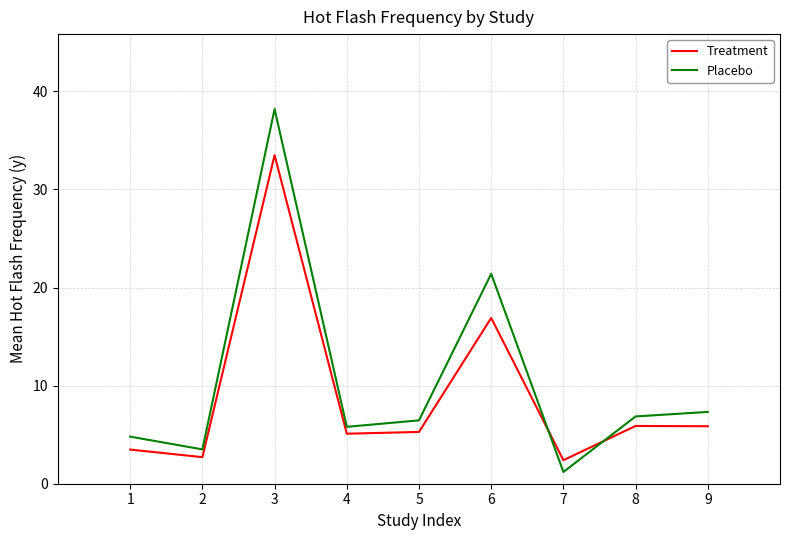

Rank the series at 6 from highest to lowest value.

Placebo, Treatment